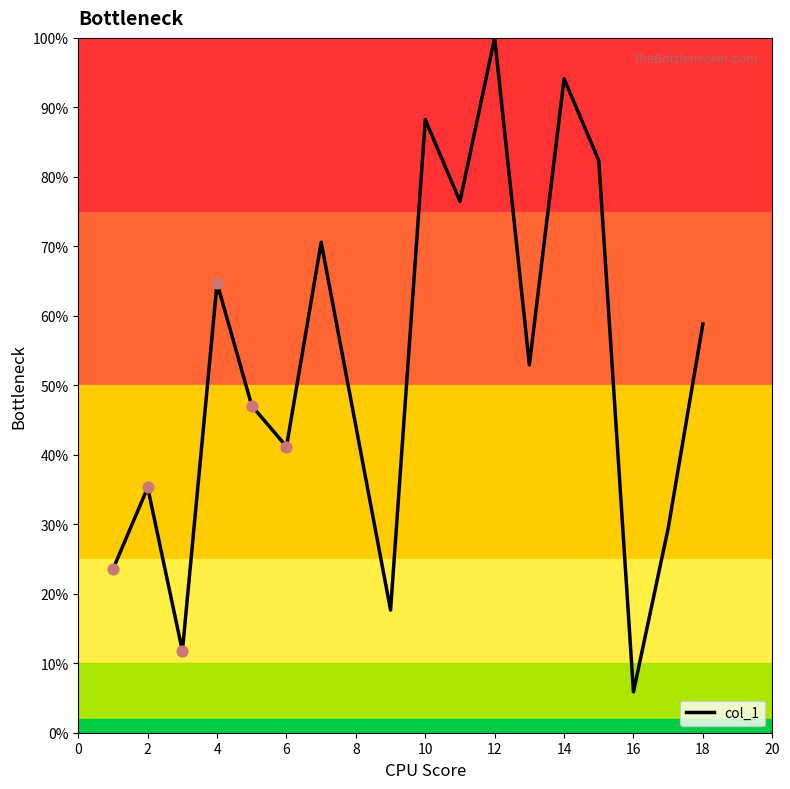

What is the smallest value displayed?

5.9